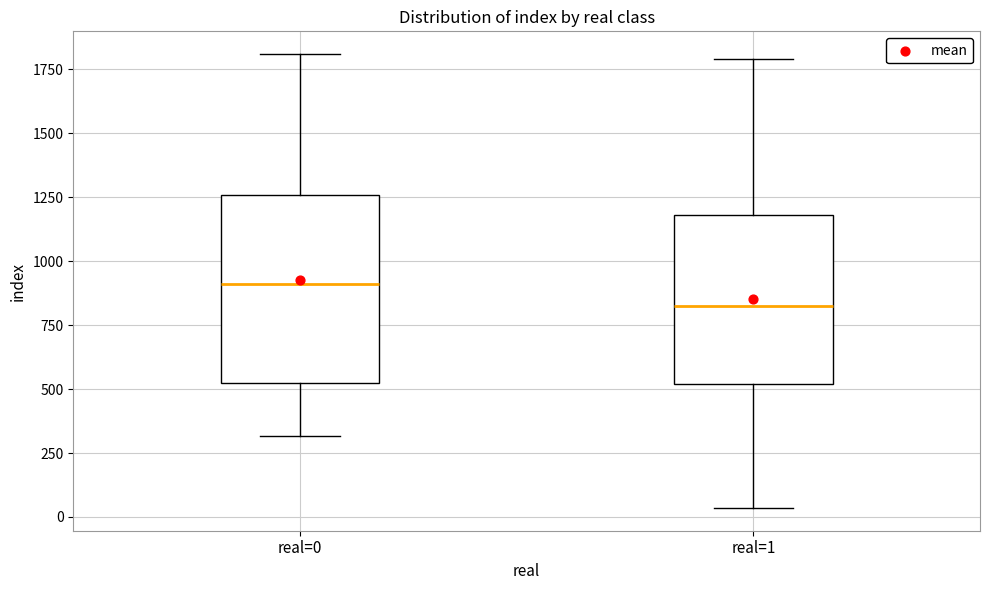

Which box has the highest median line?

real=0